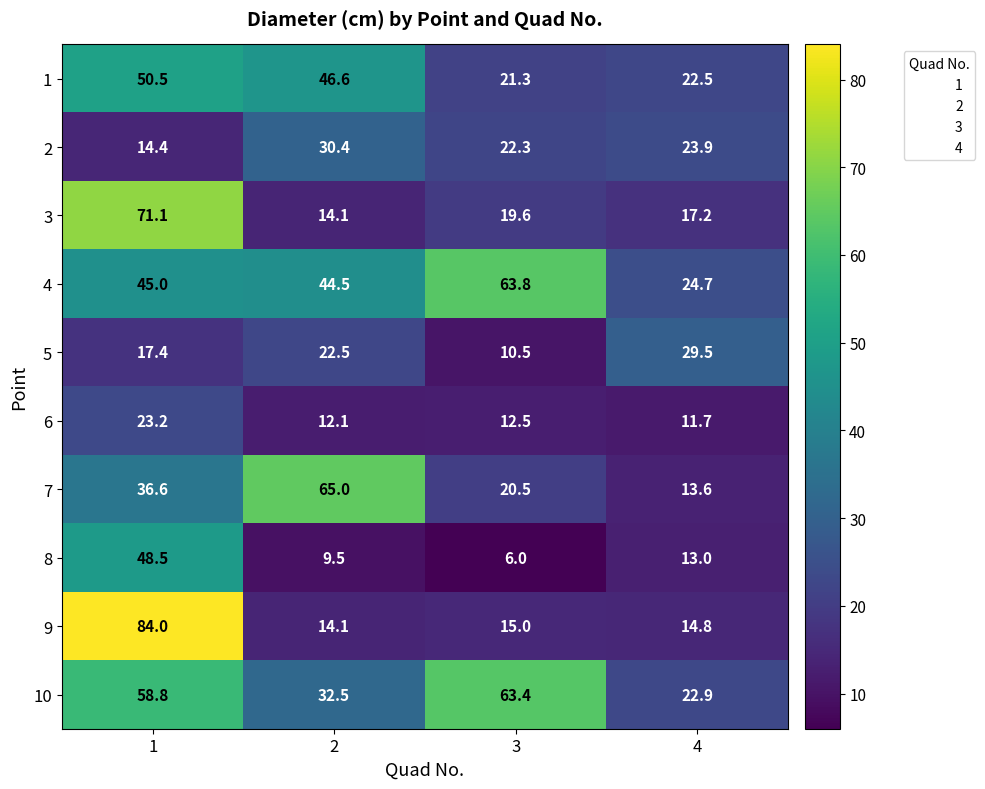

What is the spread (max minus min) of values at 2?

55.5